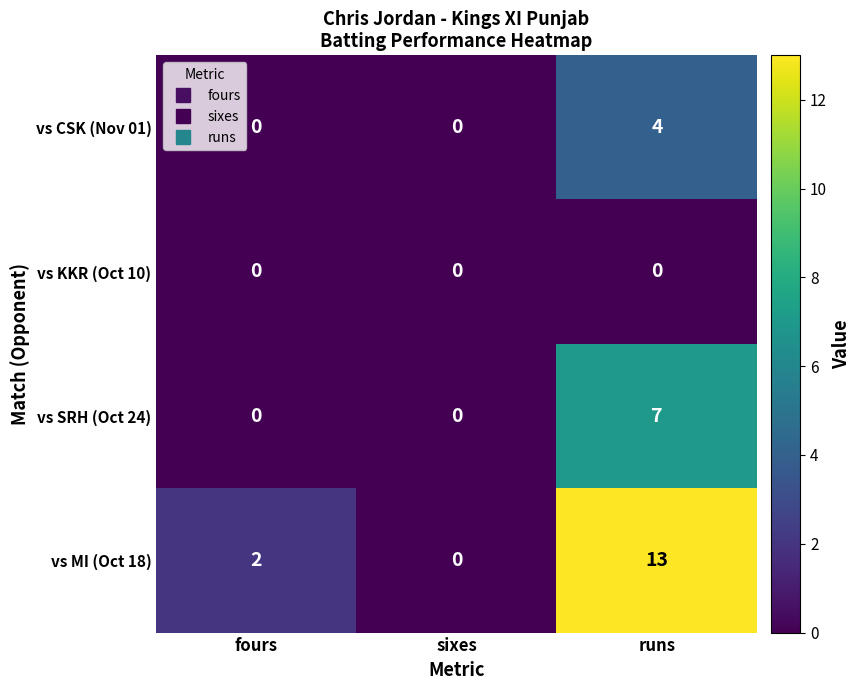

Which series has the widest spread of values?

vs MI (Oct 18)